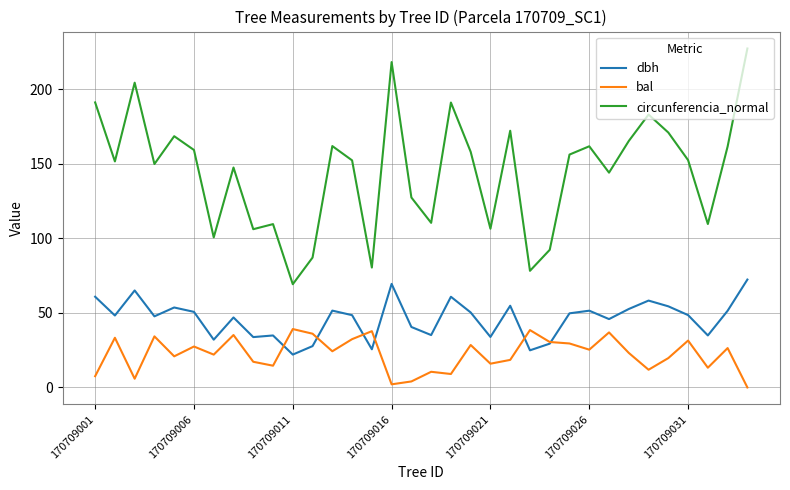

True or false: bal has more than 1 points higher than both neighbors.

True